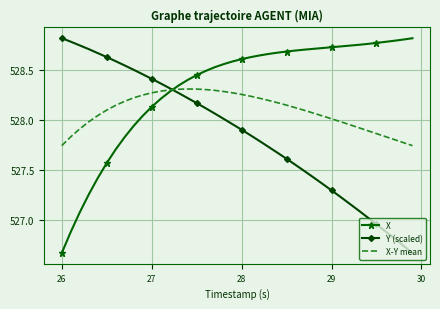

Rank the series by their average value, from lowest to highest.

Y (scaled), X-Y mean, X